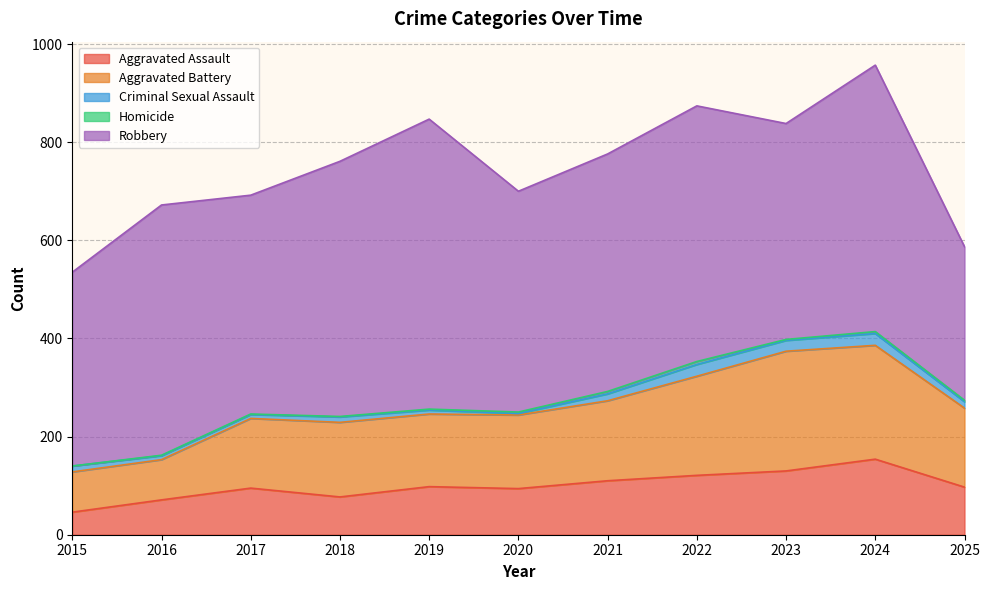

The value of Homicide at 2022 is 6. True or false?

True